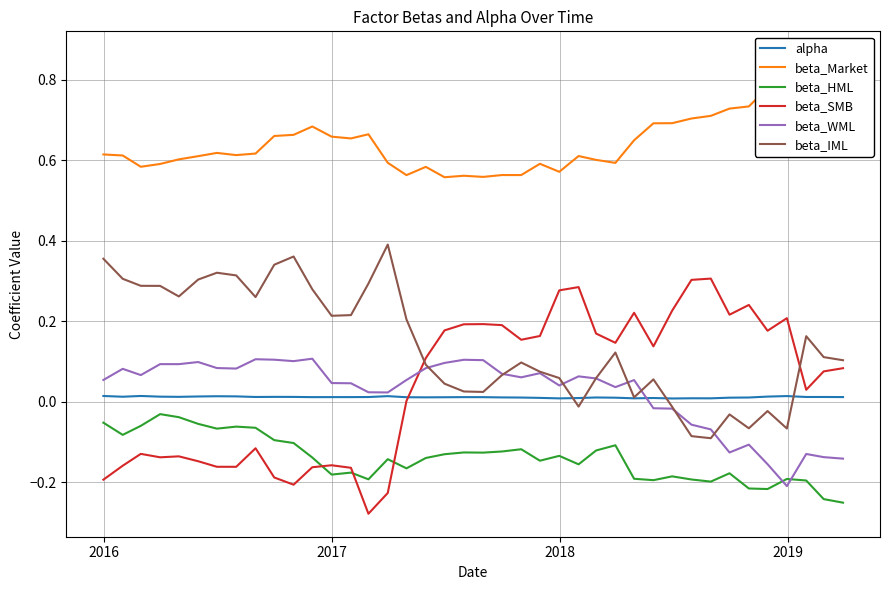

Which series has the widest spread of values?

beta_SMB